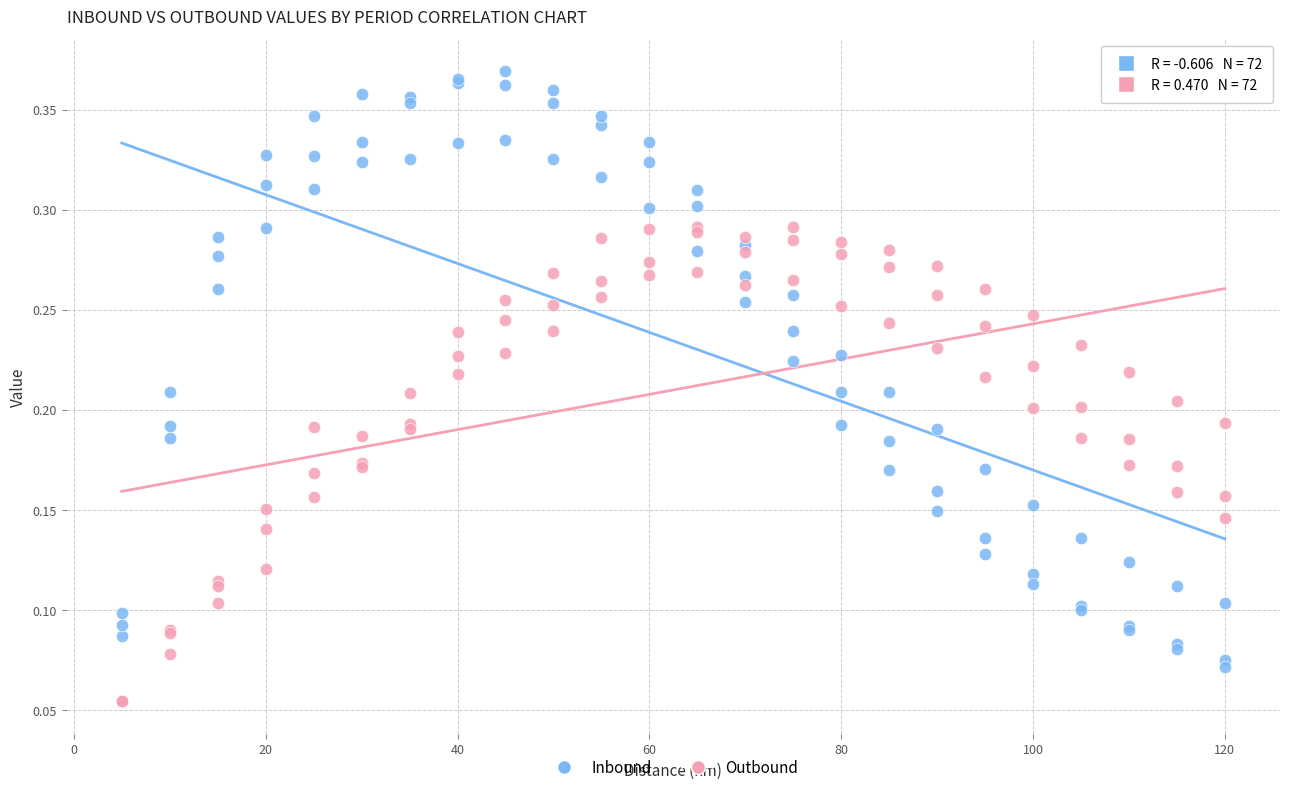

Which series has the largest Y range (max minus min)?

Inbound